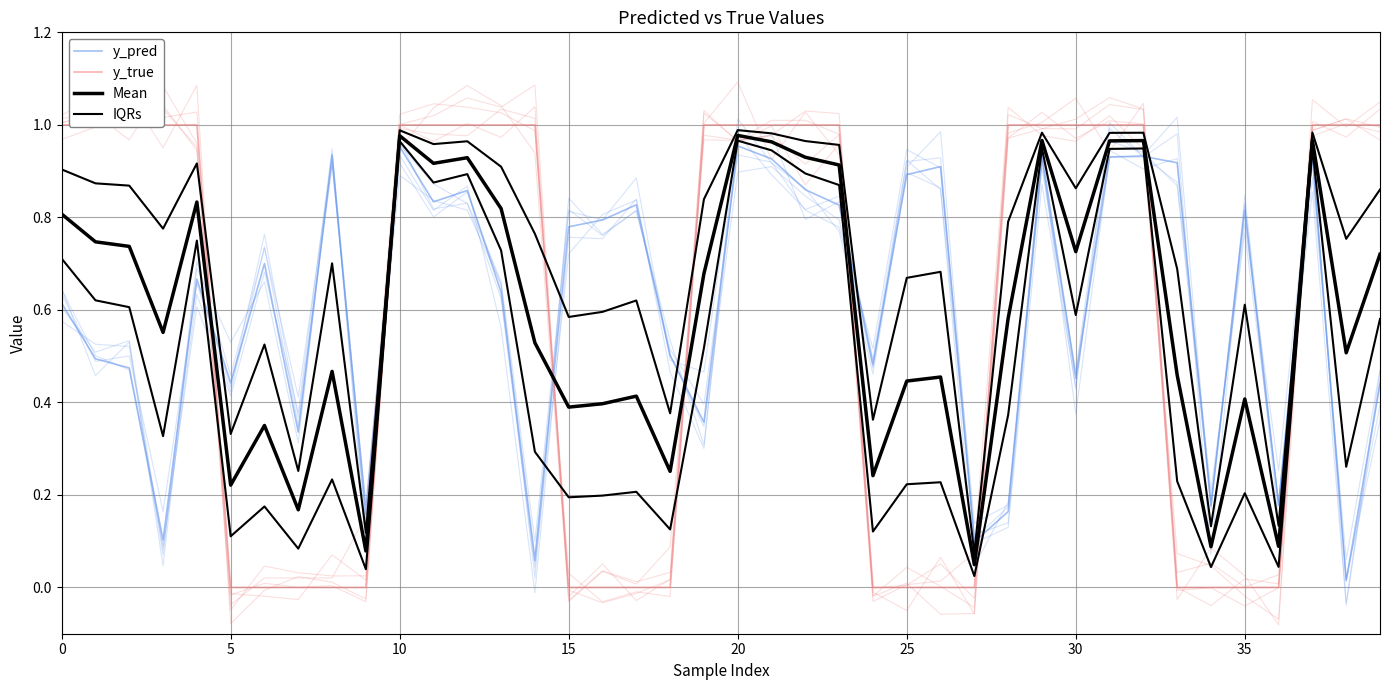

What is the difference between the second highest and second lowest values in the y_pred series?

0.9